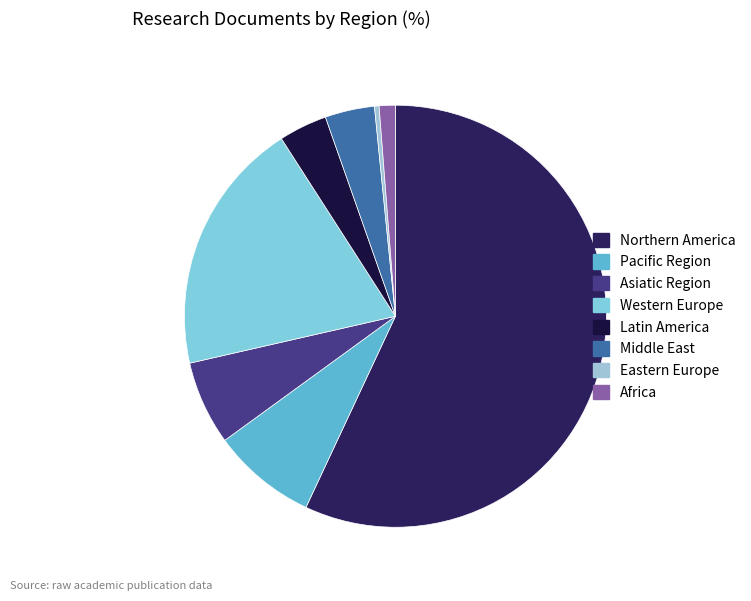

To the nearest percent, what is the average slice percentage?

12%